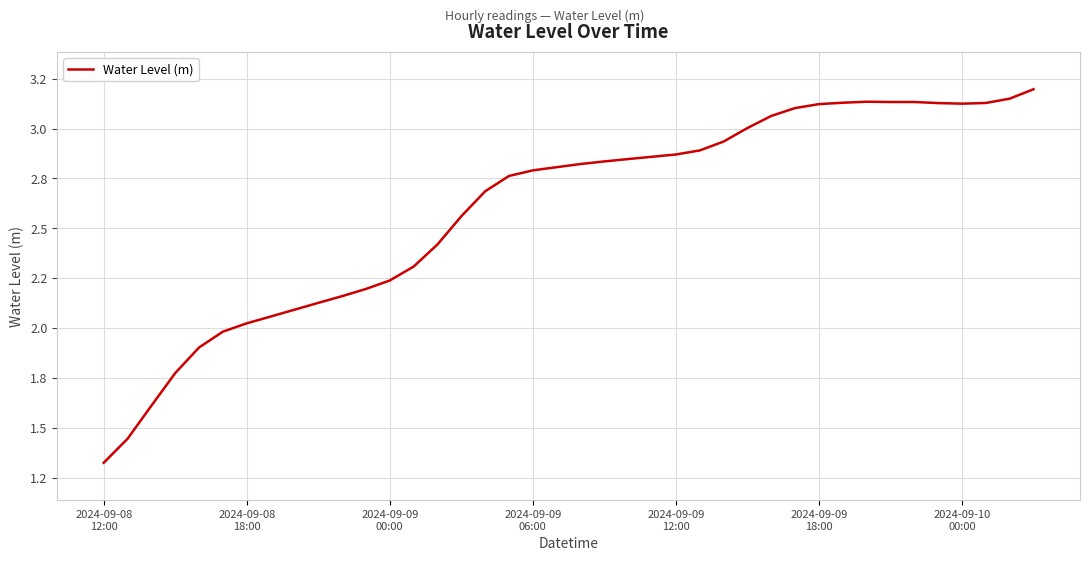

Does the chart have visible grid lines?

Yes